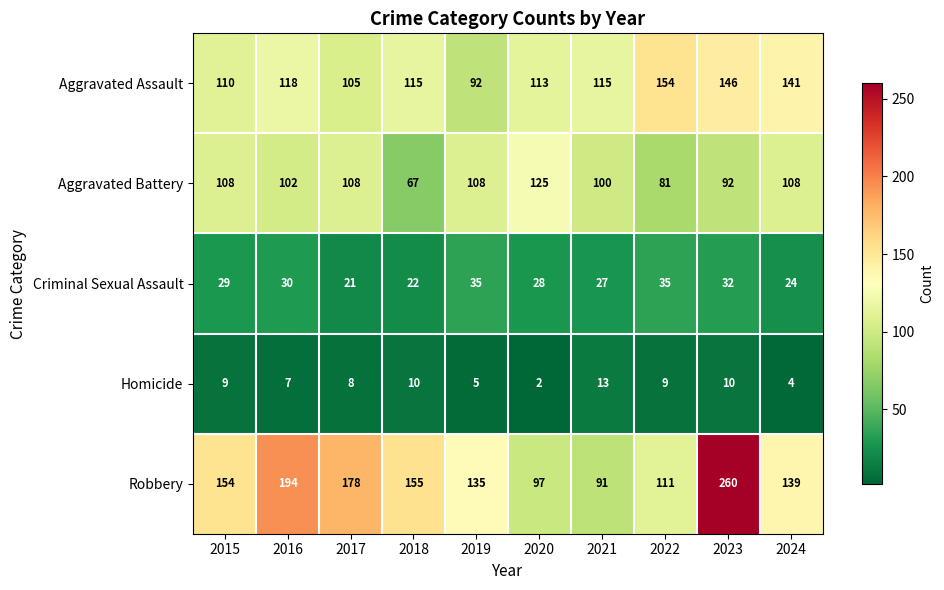

What is the difference between the Criminal Sexual Assault values at 2023 and 2021?

5